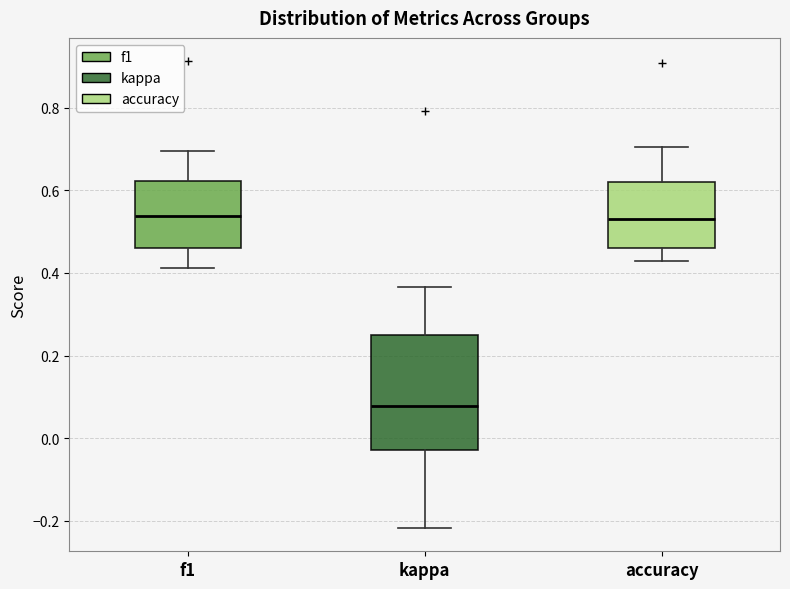

Where does the median line of the box for accuracy sit on the y-axis? The values are not printed on the chart, so give them approximately, as read against the axis.

0.54